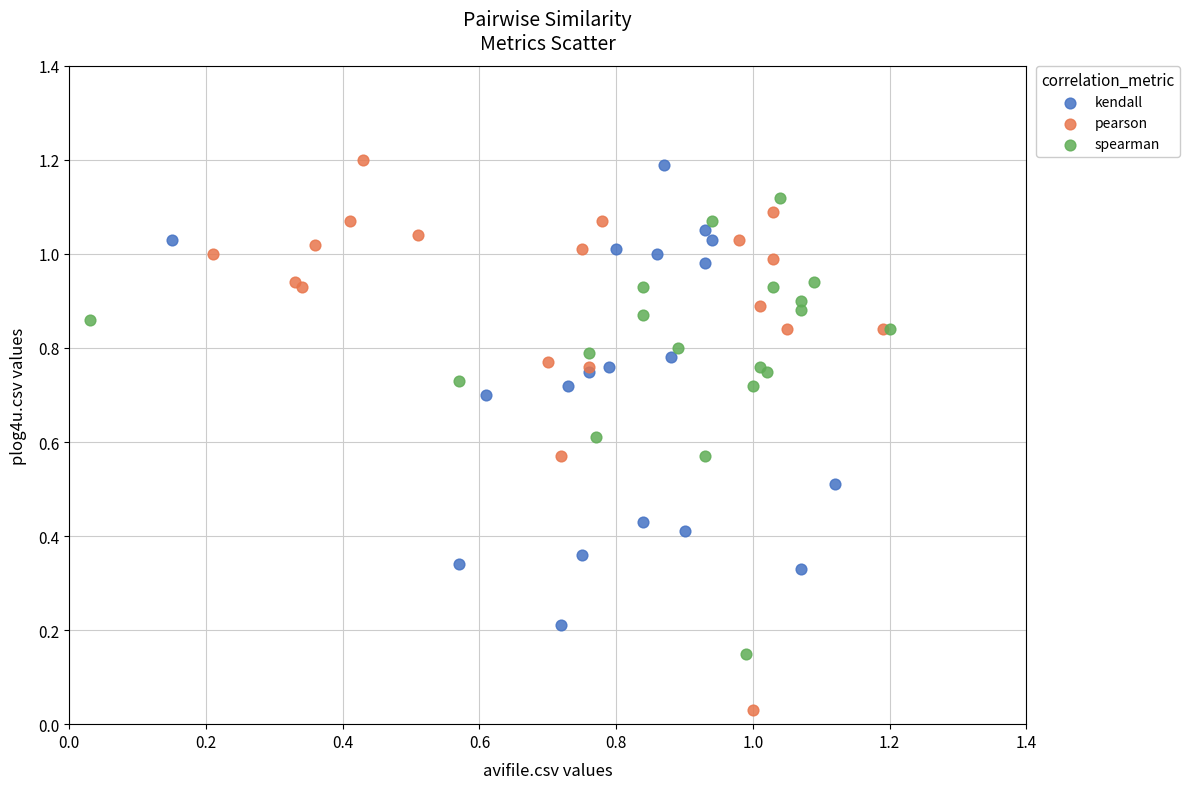

Which series contains the lowest Y value?

pearson